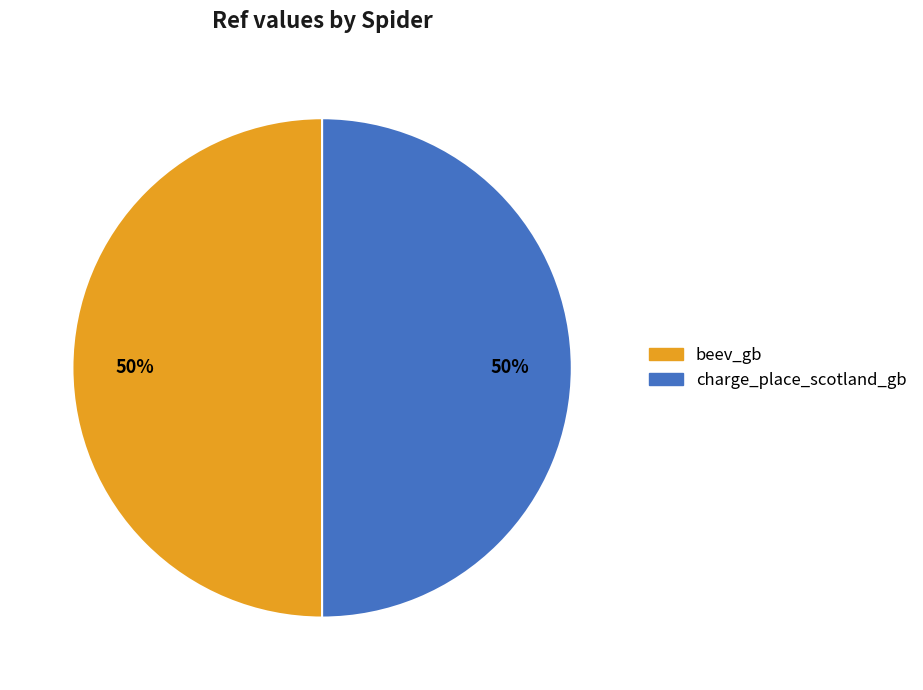

To the nearest percent, what is the combined percentage of beev_gb and charge_place_scotland_gb?

100%